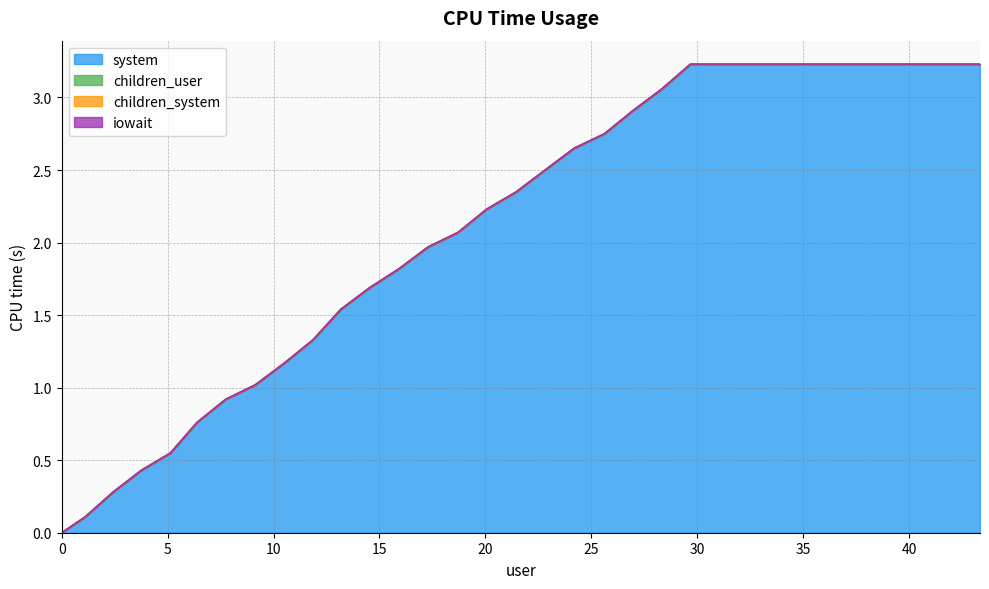

Reading left to right, transcribe all the data shown in this chart.

system: 0.0	0.1	0.3	0.4	0.6	0.8	0.9	1.0	1.2	1.3	1.5	1.7	1.8	2.0	2.1	2.2	2.4	2.5	2.6	2.8	2.9	3.1	3.2	3.2	3.2	3.2	3.2	3.2	3.2	3.2	3.2	3.2
children_user: 0.0	0.0	0.0	0.0	0.0	0.0	0.0	0.0	0.0	0.0	0.0	0.0	0.0	0.0	0.0	0.0	0.0	0.0	0.0	0.0	0.0	0.0	0.0	0.0	0.0	0.0	0.0	0.0	0.0	0.0	0.0	0.0
children_system: 0.0	0.0	0.0	0.0	0.0	0.0	0.0	0.0	0.0	0.0	0.0	0.0	0.0	0.0	0.0	0.0	0.0	0.0	0.0	0.0	0.0	0.0	0.0	0.0	0.0	0.0	0.0	0.0	0.0	0.0	0.0	0.0
iowait: 0.0	0.0	0.0	0.0	0.0	0.0	0.0	0.0	0.0	0.0	0.0	0.0	0.0	0.0	0.0	0.0	0.0	0.0	0.0	0.0	0.0	0.0	0.0	0.0	0.0	0.0	0.0	0.0	0.0	0.0	0.0	0.0